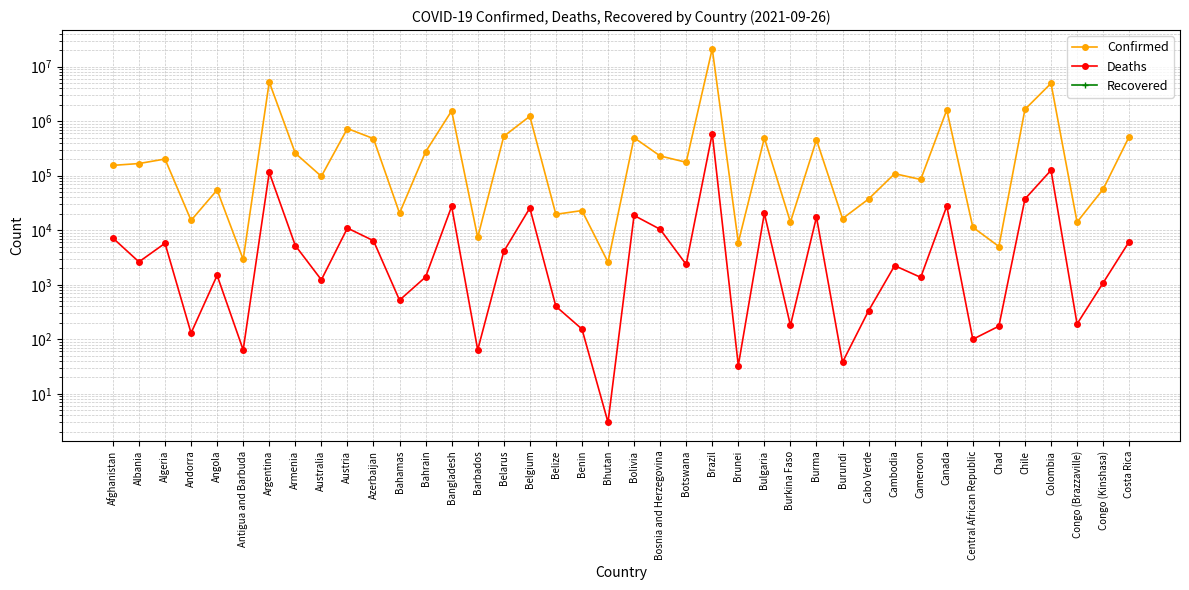

At which label does Recovered reach its peak?

Afghanistan